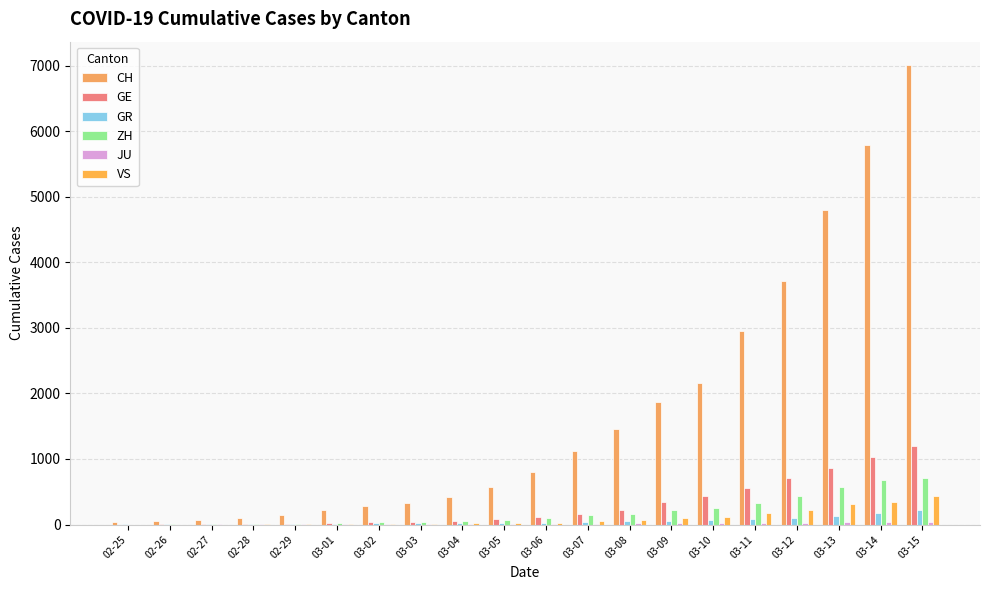

Which series has the largest total across all categories?

CH